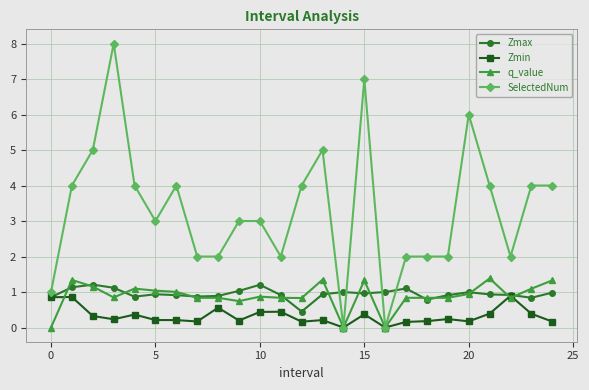

What is the difference between the maximum and minimum values in the Zmax series?

0.8